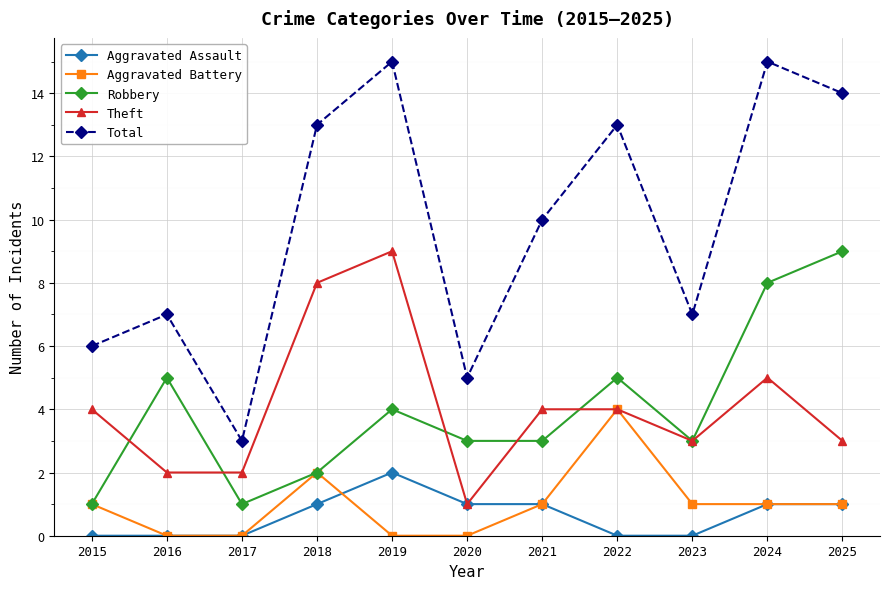

At how many categories does at least one series exceed 2?

11